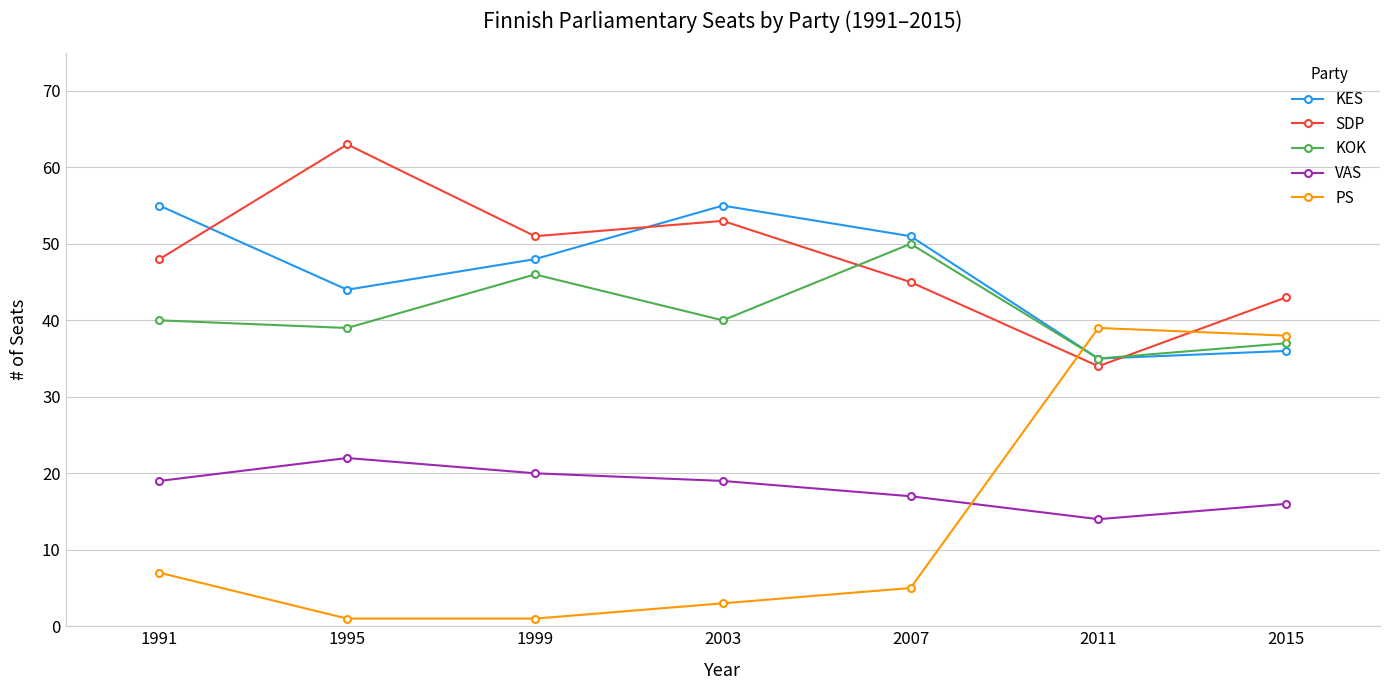

What is the sum of all VAS values?

127